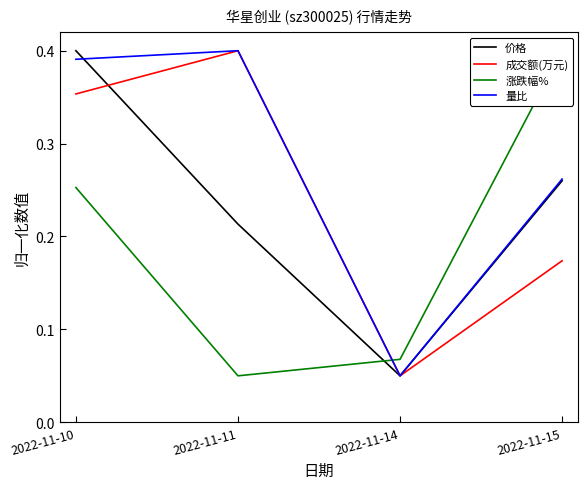

What are all the series names shown in the legend?

价格, 成交额(万元), 涨跌幅%, 量比